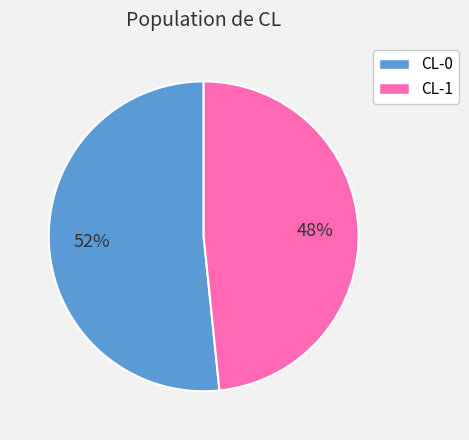

Which slice is the largest?

CL-0